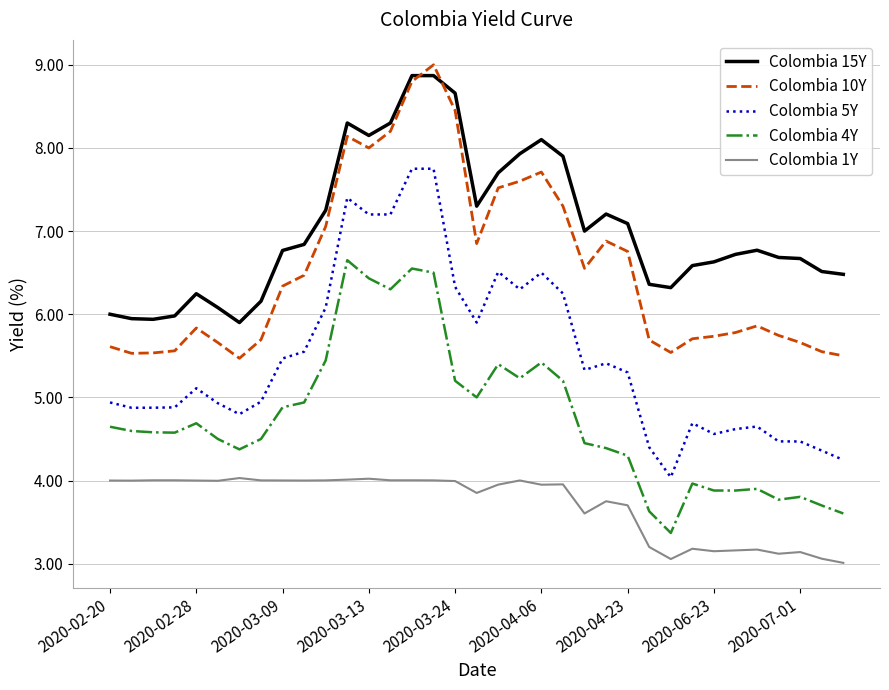

What is the minimum value shown in the chart?

3.0